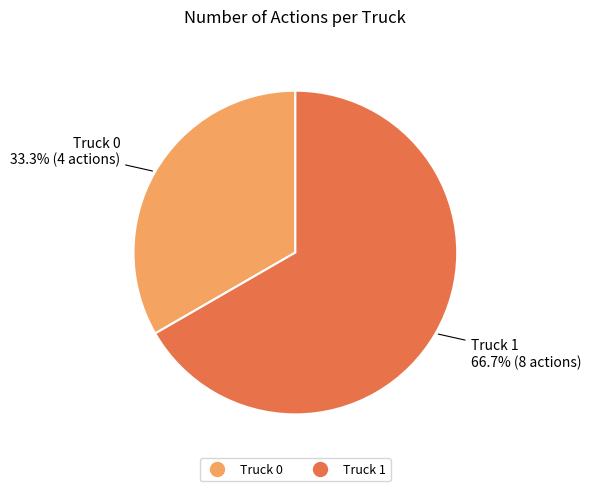

Which category has the smallest portion of the pie?

Truck 0